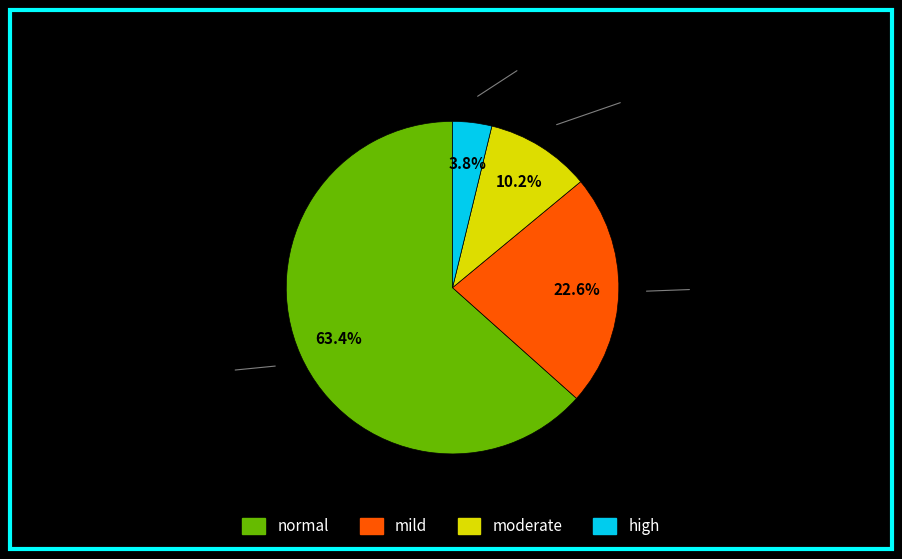

To the nearest percent, what is the average slice percentage?

25%